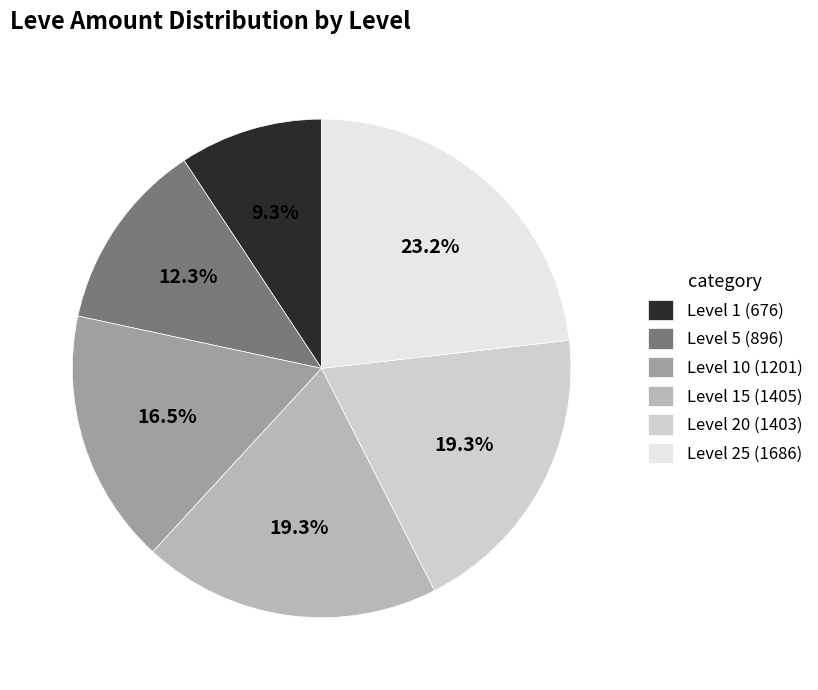

How many slices are in this pie chart?

6